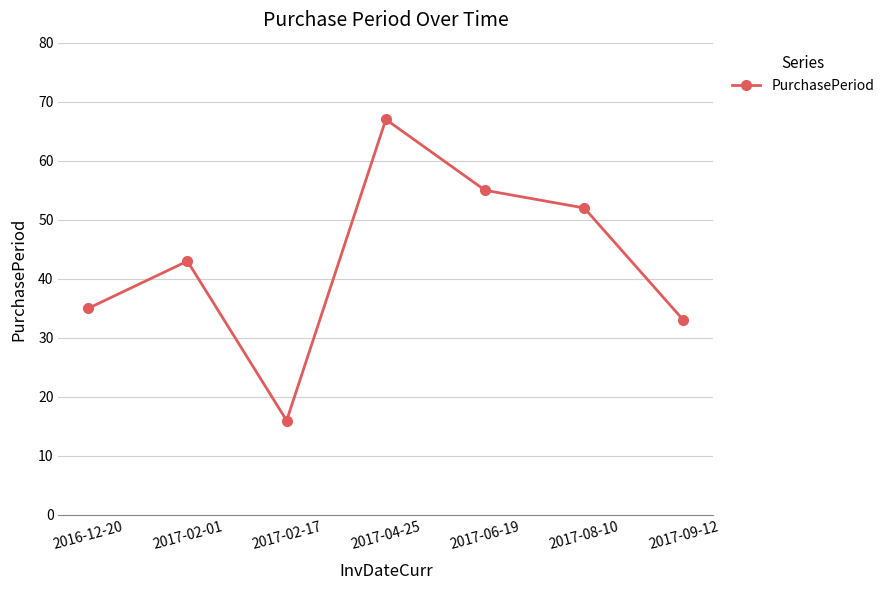

Is this an area chart (filled region under the line)?

No